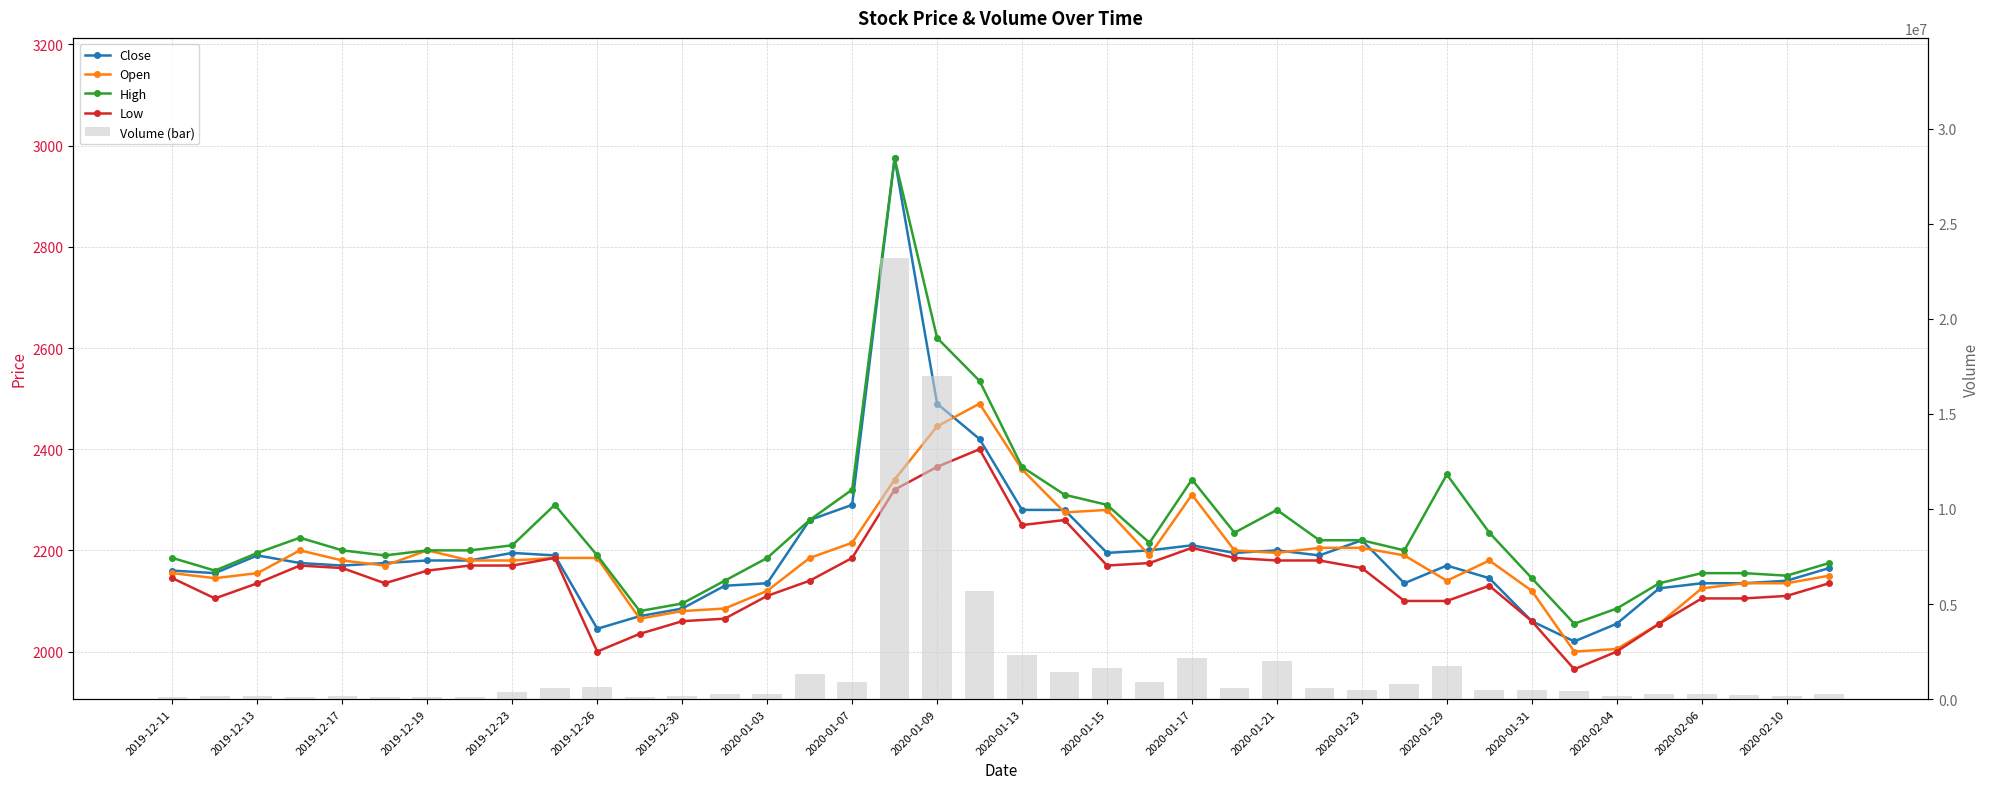

What position from the right is 2020-01-23?

12